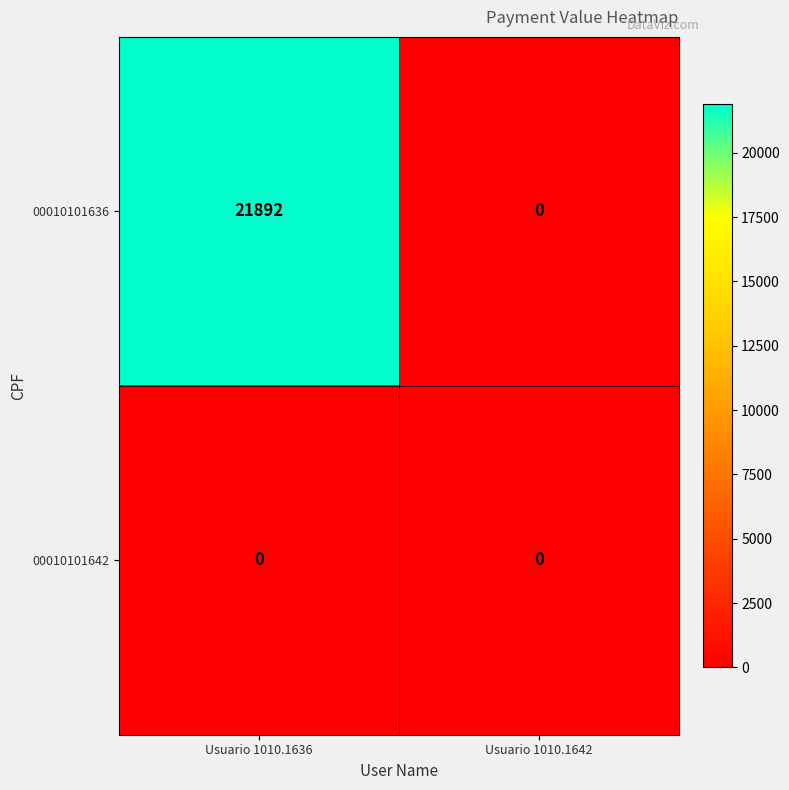

At which category does the chart reach its peak across all series?

Usuario 1010.1636